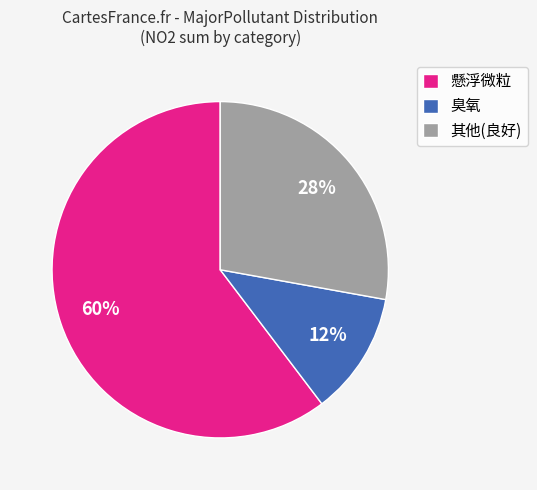

Is there a majority slice in this chart?

Yes